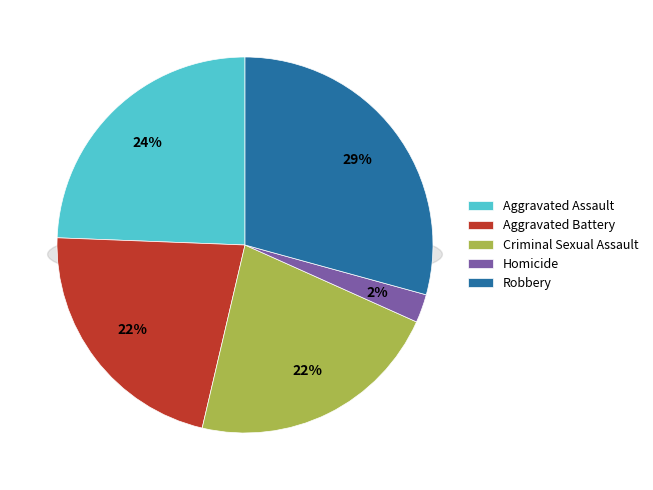

To the nearest percent, what portion does Aggravated Assault represent?

24%